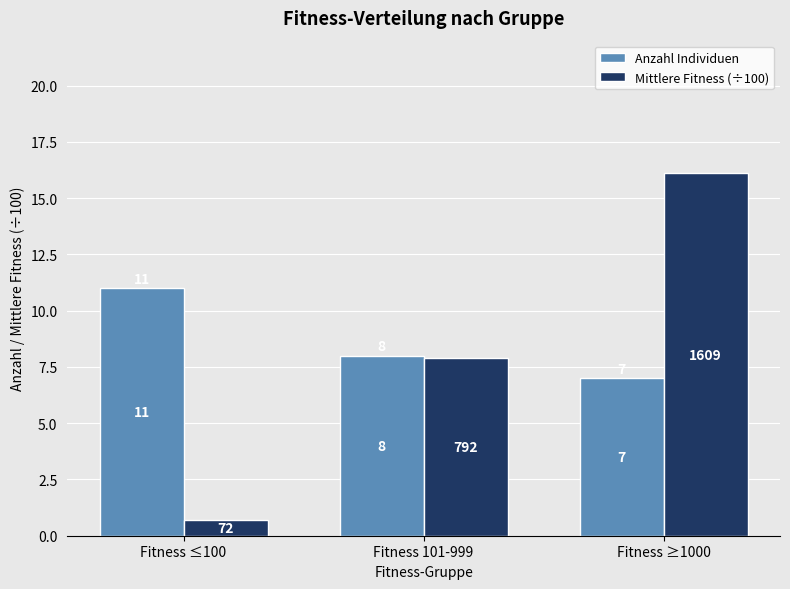

Is the value of Mittlere Fitness (÷100) at Fitness 101-999 greater than the value of Anzahl Individuen at Fitness ≥1000?

Yes